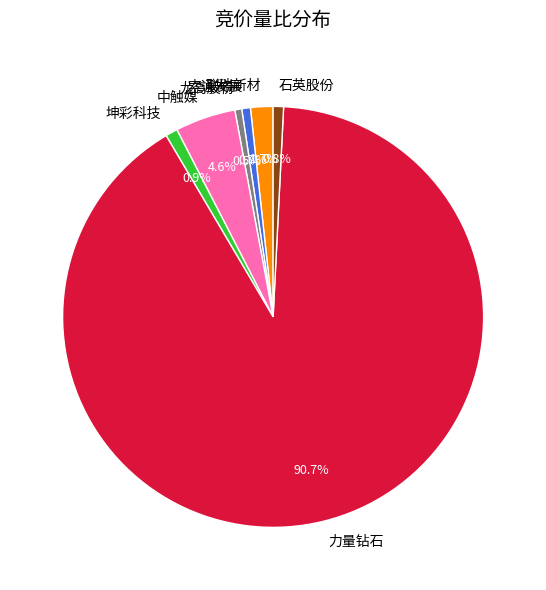

What is the largest slice in the pie chart?

力量钻石